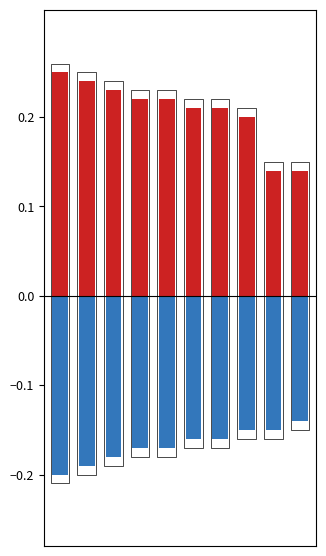

The value of Base Min at 7 is -0.1. True or false?

True